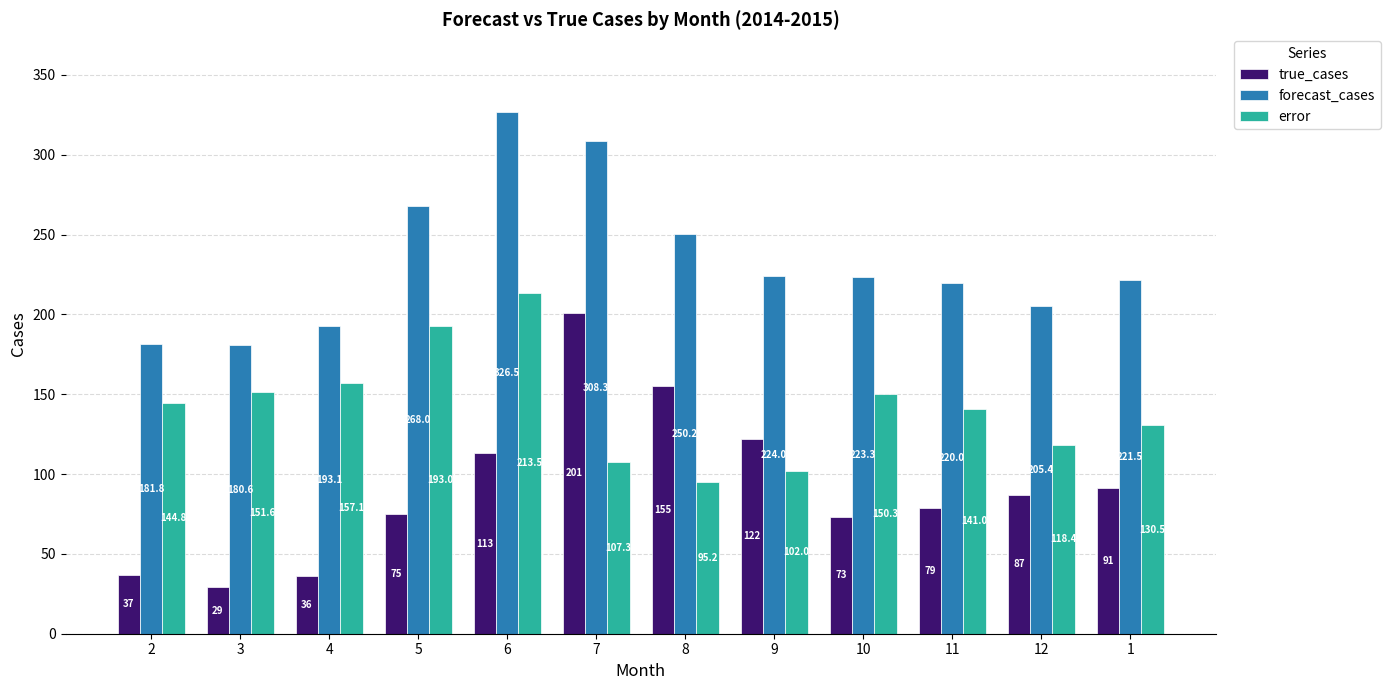

What value does the true_cases series have at 4?

36.0